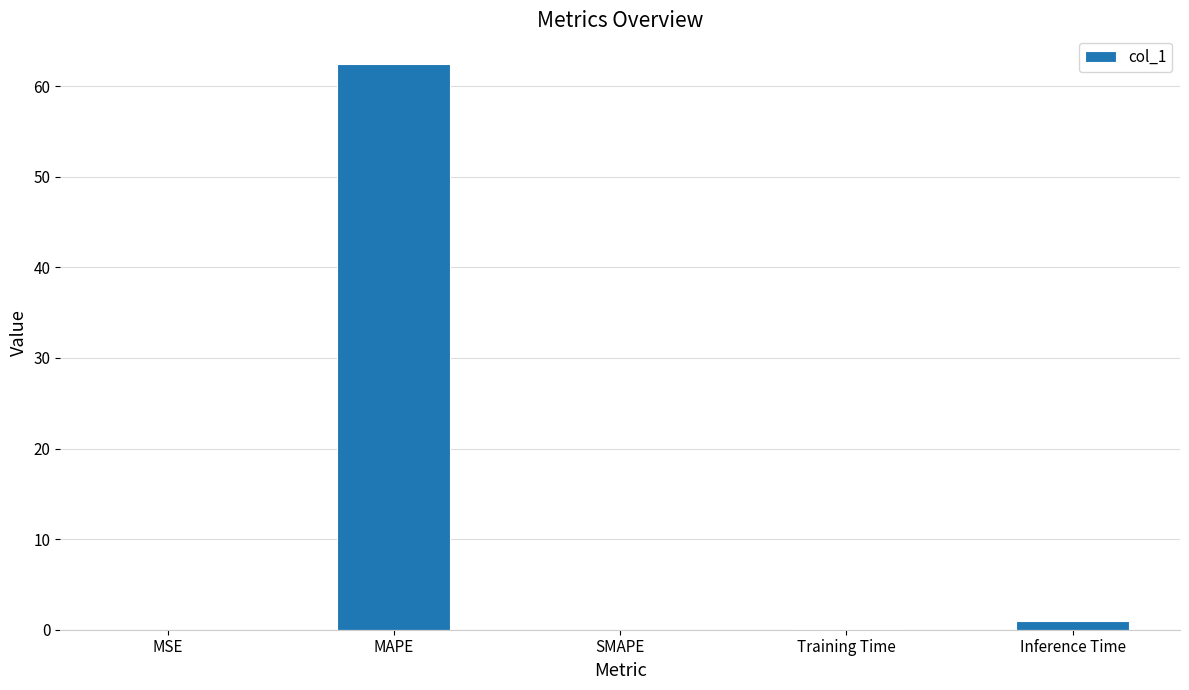

What is the change in value from SMAPE to Inference Time?

+1.0